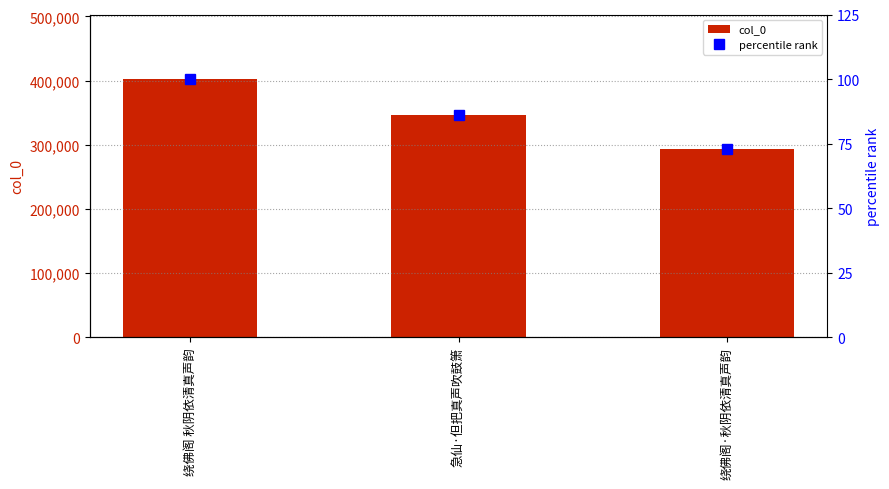

Where does the col_0 series first go above 346359?

绕佛阁 秋阴依清真声韵